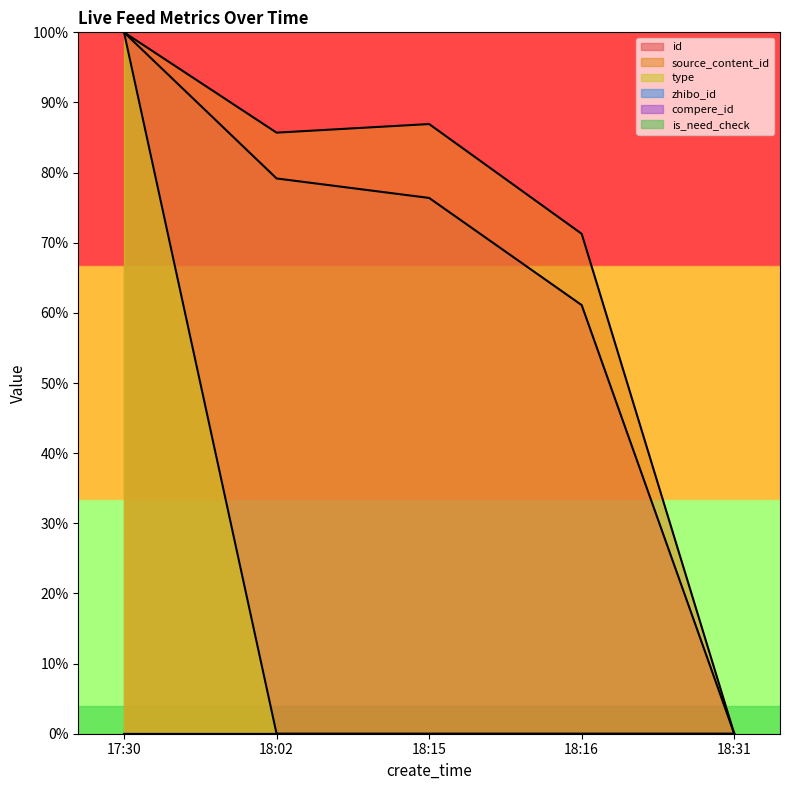

True or false: id has more than 0 interior local peaks.

False